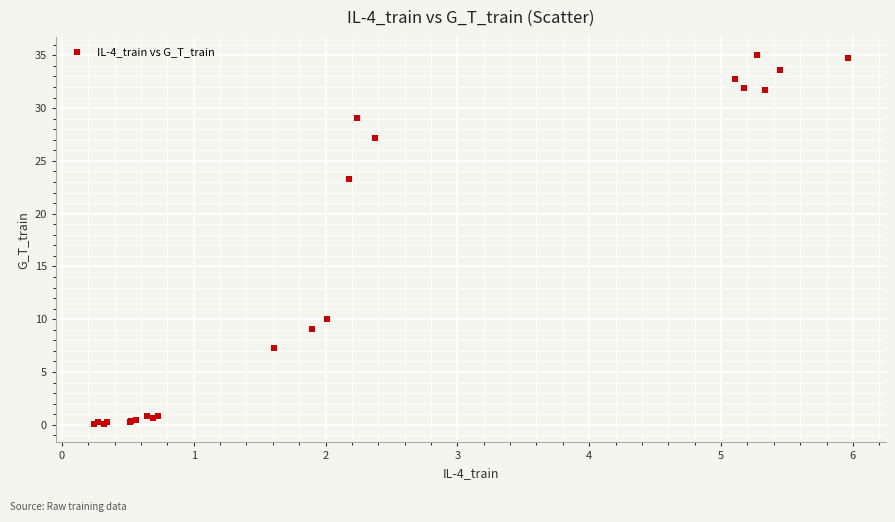

What Y value in the scatter plot is closest to 17?

23.3